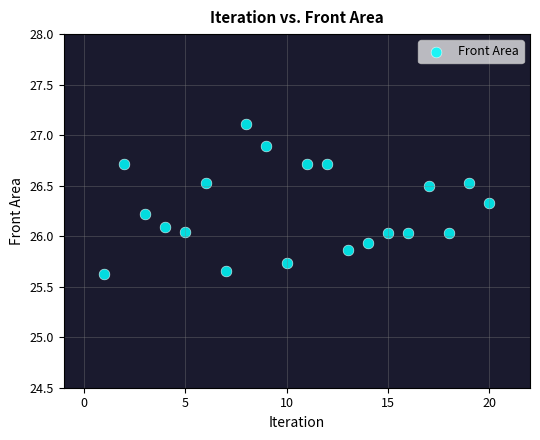

What is the range of X values (max minus min)?

19.0